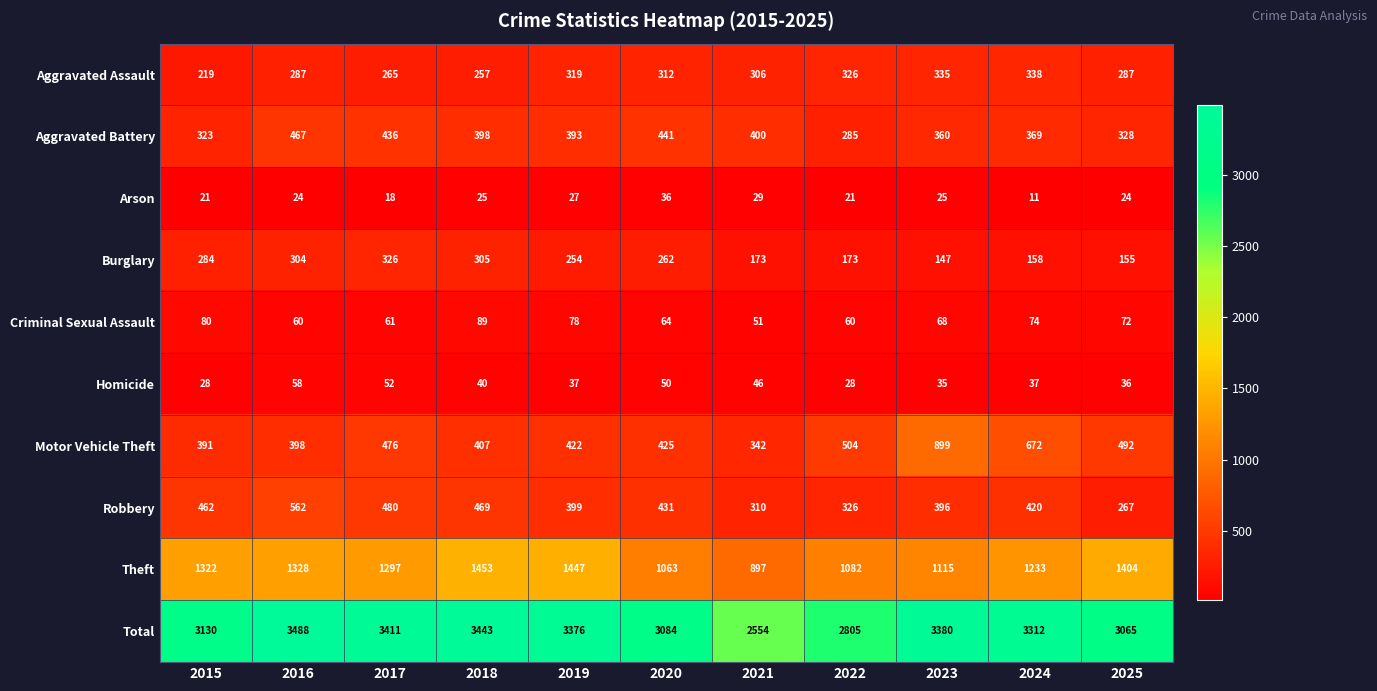

The value of Aggravated Battery at 2024 is 369. True or false?

True